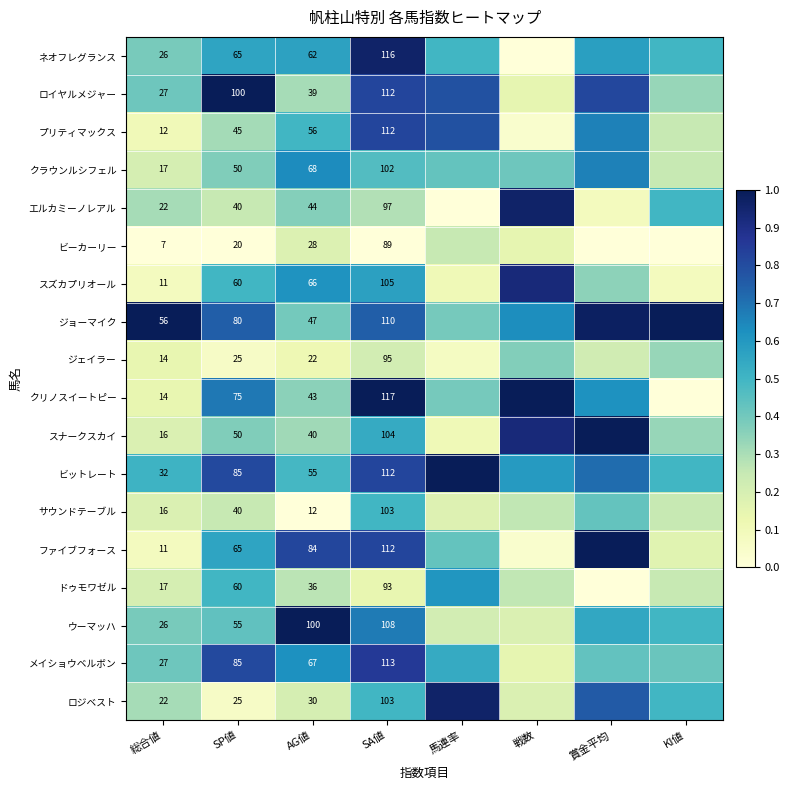

At AG値, list the series in order from largest to smallest.

ウーマッハ, ファイブフォース, クラウンルシフェル, メイショウベルボン, スズカプリオール, ネオフレグランス, プリティマックス, ビットレート, ジョーマイク, エルカミーノレアル, クリノスイートピー, スナークスカイ, ロイヤルメジャー, ドゥモワゼル, ロジベスト, ビーカーリー, ジェイラー, サウンドテーブル